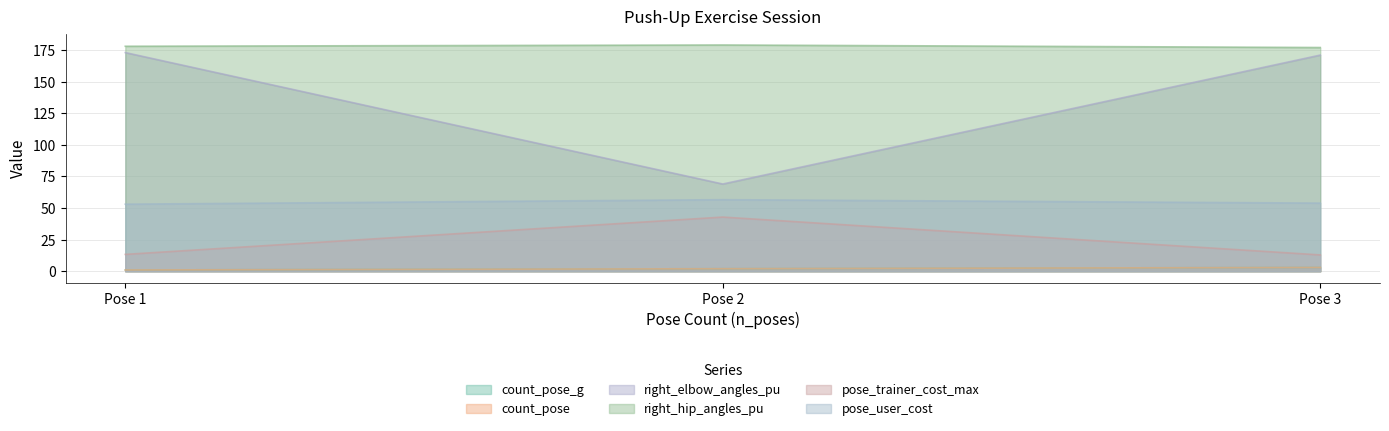

What is the minimum value for right_hip_angles_pu?

177.0